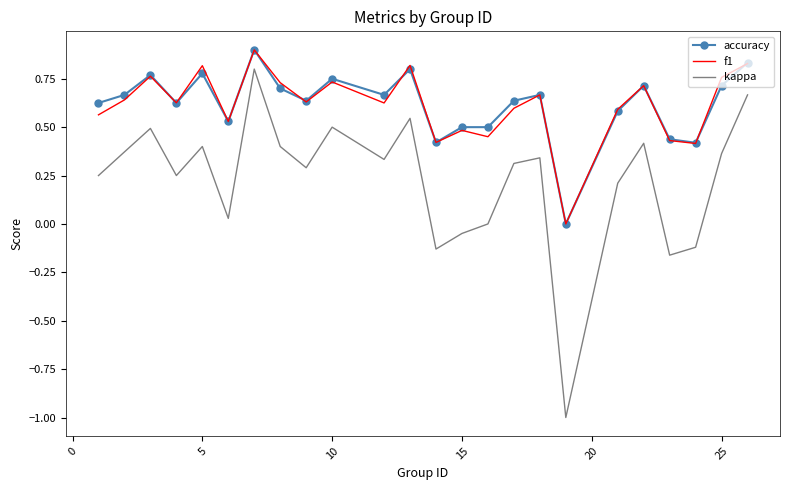

What is the smallest value displayed?

-1.0